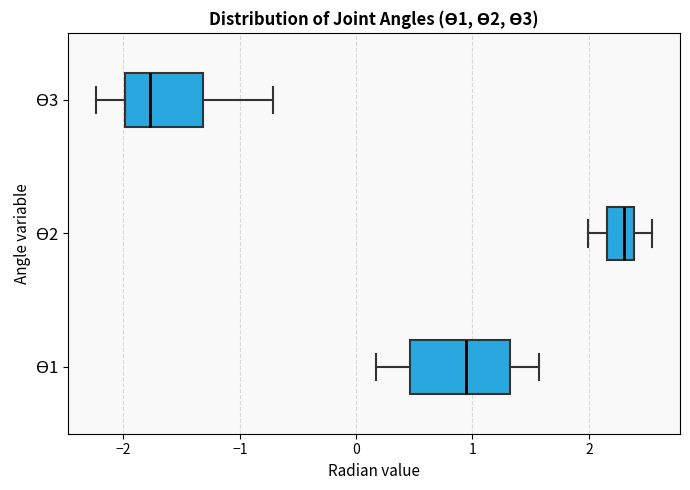

Which box is the widest, from its left edge to its right edge?

ϴ1